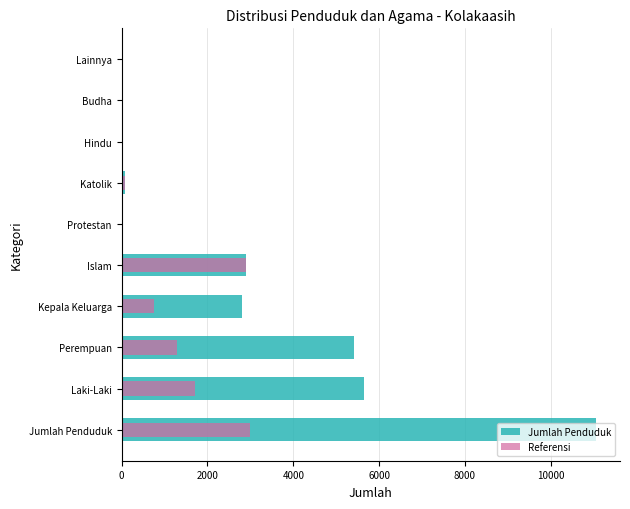

What is the difference between the maximum and minimum values in the Jumlah Penduduk series?

11059